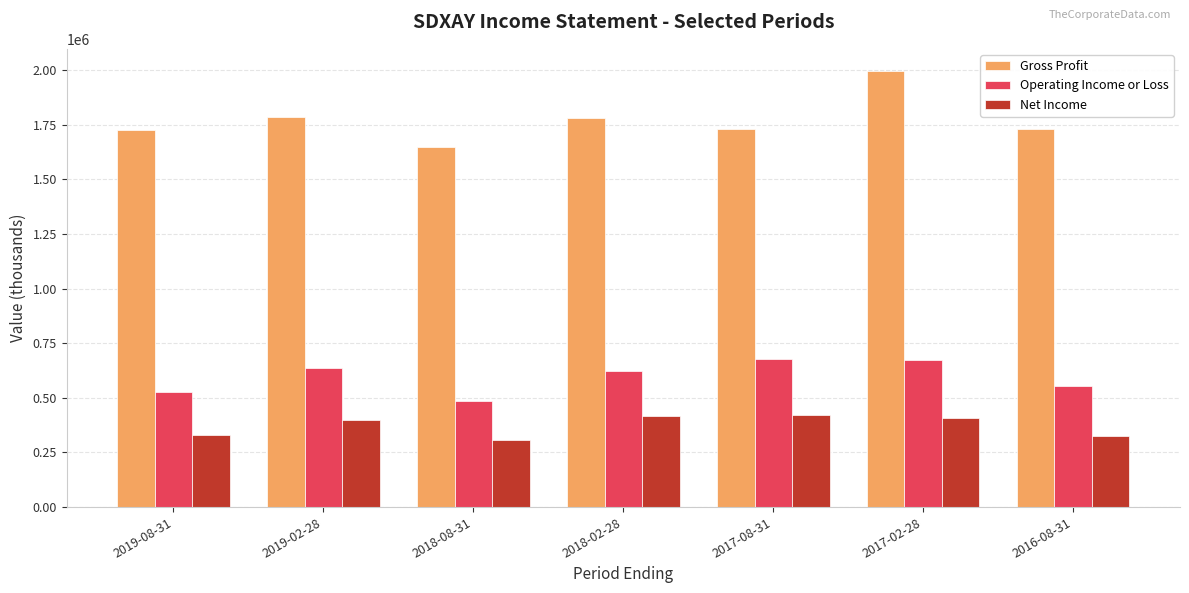

What position from the right is 2017-08-31?

3